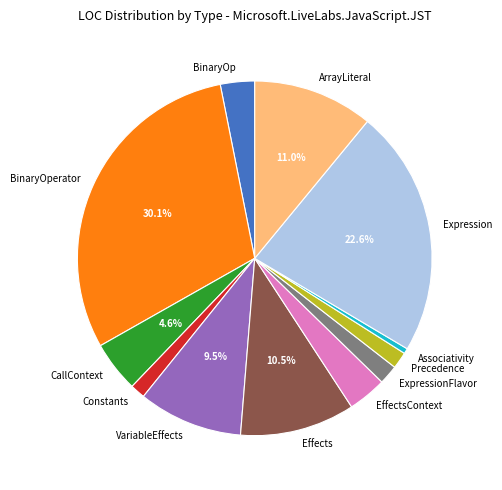

How many slices are in this pie chart?

12